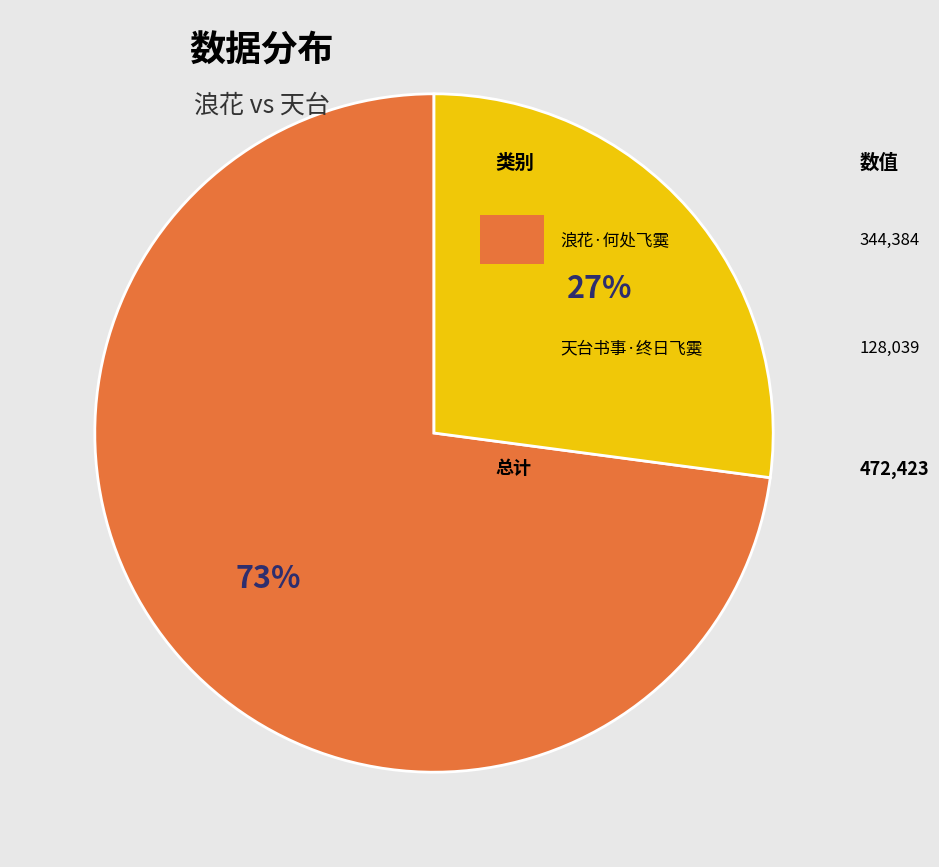

To the nearest percent, what is the difference between the largest and smallest slice percentages?

46%